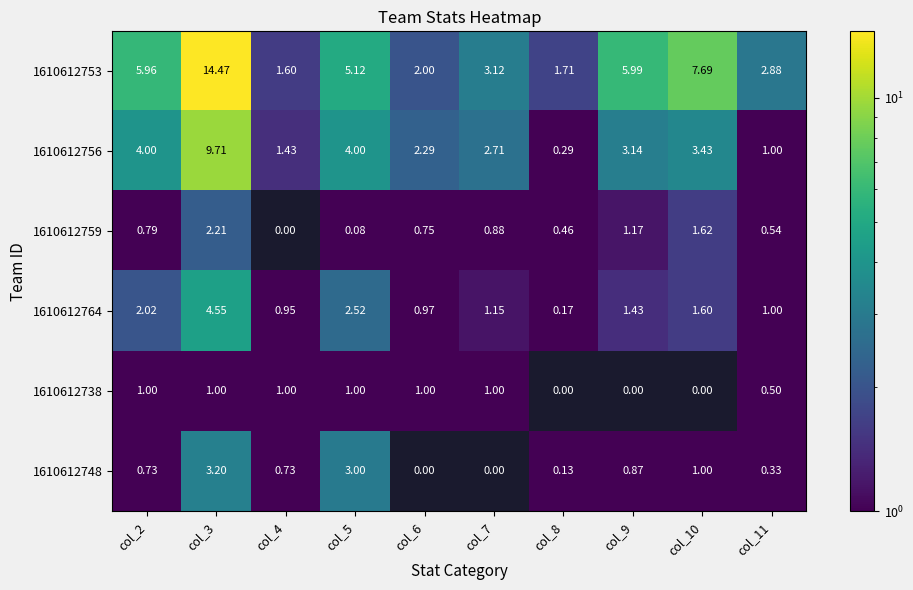

How many data points in 1610612753 are above 5?

5